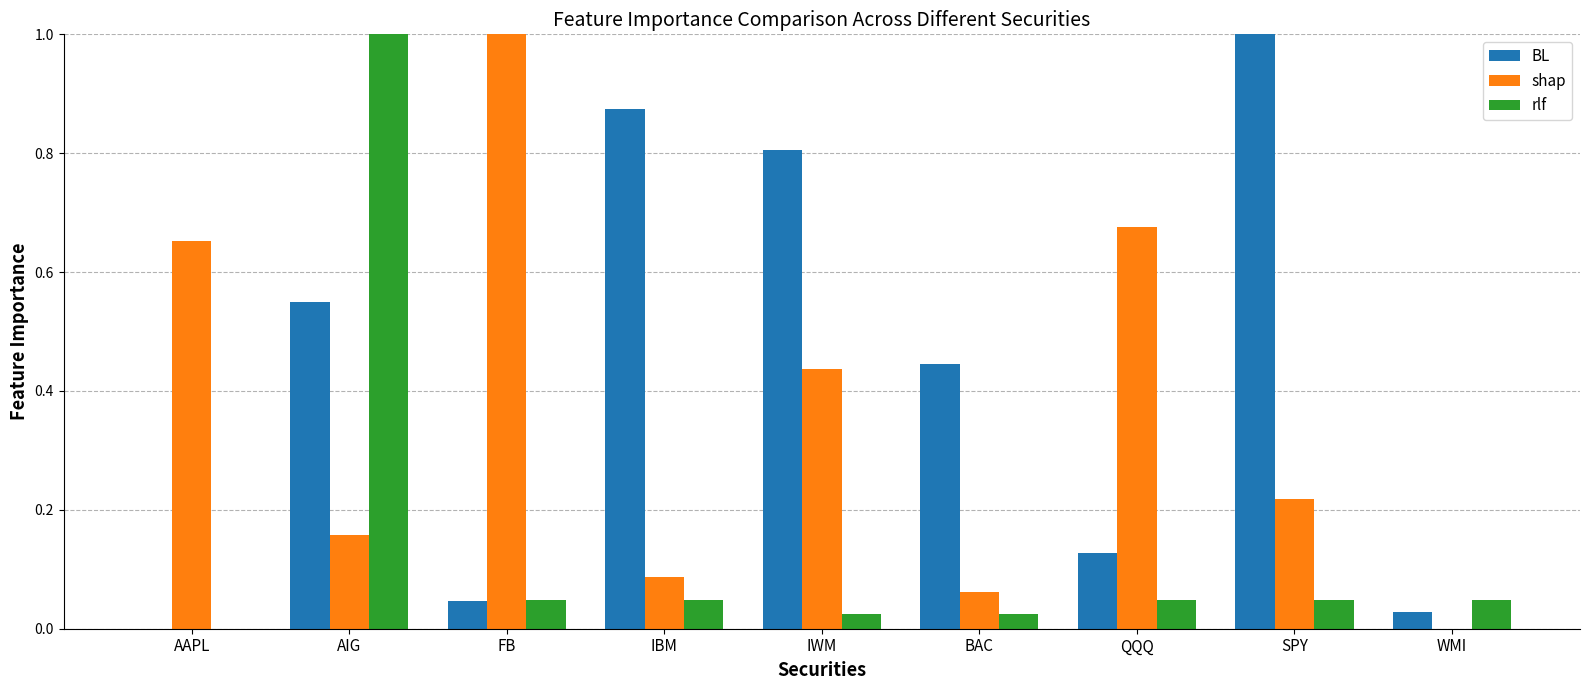

Is the value of rlf at IWM greater than the value of BL at IBM?

No